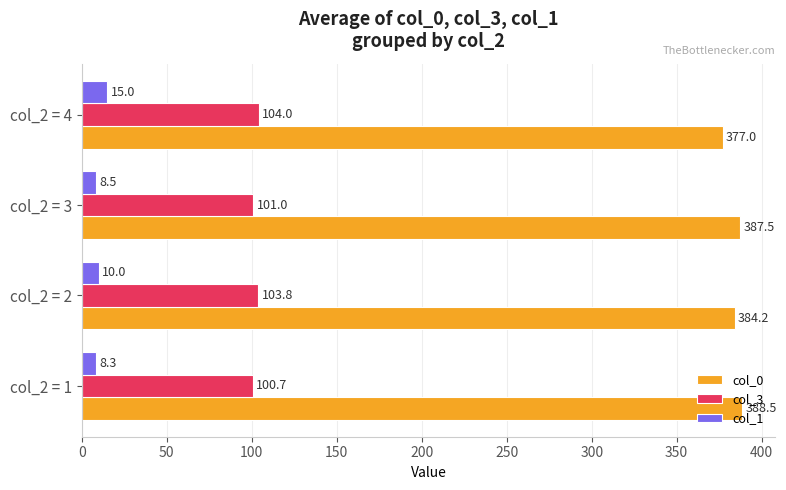

Is the value of col_3 at col_2 = 3 greater than the value of col_0 at col_2 = 3?

No